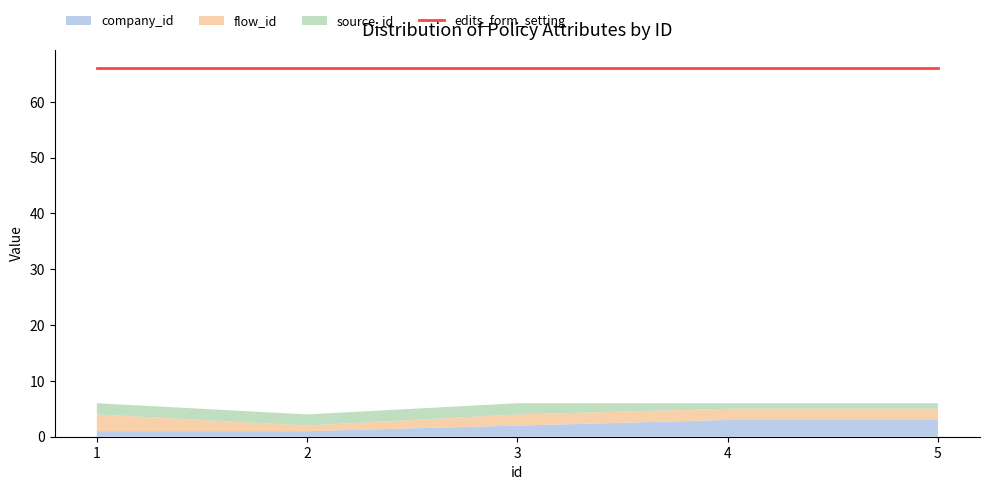

What are all the series names shown in the legend?

company_id, flow_id, source_id, edits_form_setting